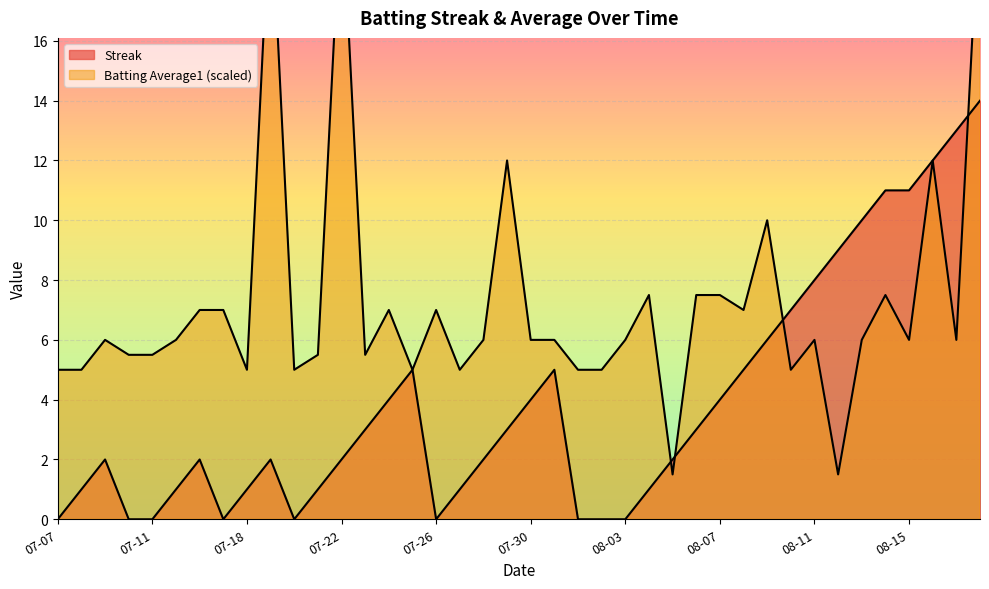

Rank the categories by Streak value from lowest to highest.

2010-07-07, 2010-07-10, 2010-07-11, 2010-07-17, 2010-07-20, 2010-07-26, 2010-08-01, 2010-08-02, 2010-08-03, 2010-07-08, 2010-07-15, 2010-07-18, 2010-07-21, 2010-07-27, 2010-08-04, 2010-07-09, 2010-07-16, 2010-07-19, 2010-07-22, 2010-07-28, 2010-08-05, 2010-07-23, 2010-07-29, 2010-08-06, 2010-07-24, 2010-07-30, 2010-08-07, 2010-07-25, 2010-07-31, 2010-08-08, 2010-08-09, 2010-08-10, 2010-08-11, 2010-08-12, 2010-08-13, 2010-08-14, 2010-08-15, 2010-08-16, 2010-08-17, 2010-08-18